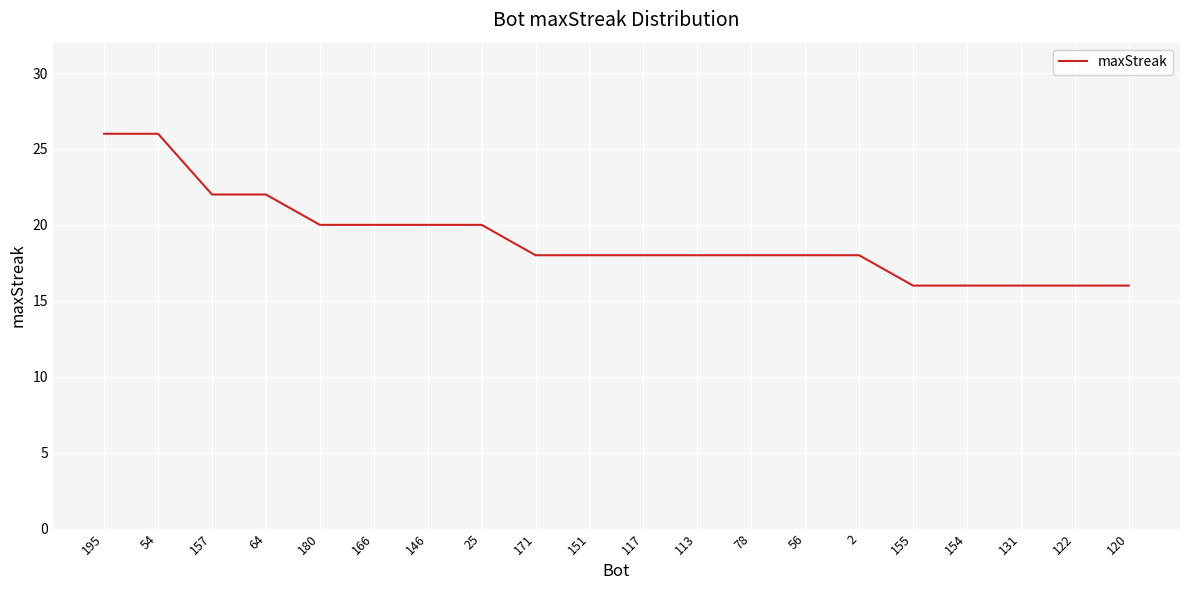

Between 25 and 78, which is larger?

25